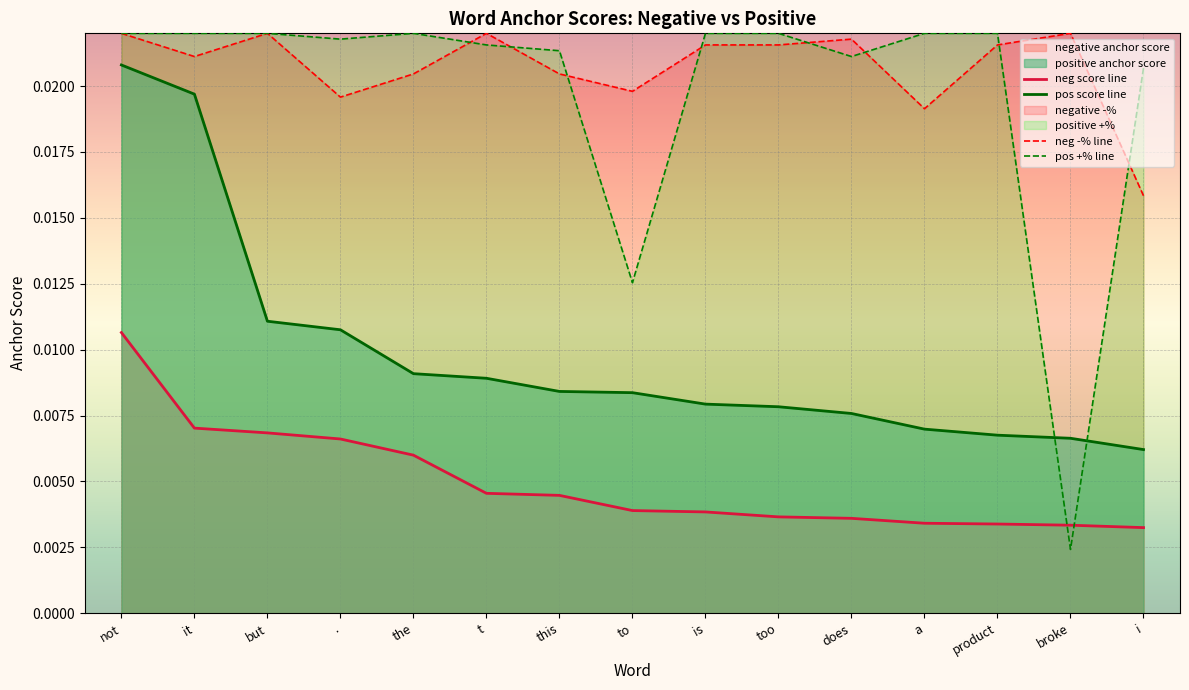

At which label does positive +% reach its peak?

not